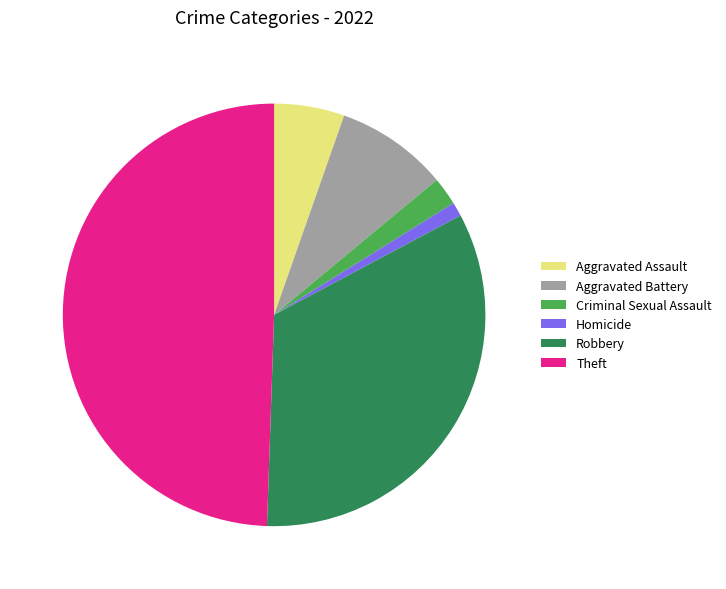

Rank the categories by value from lowest to highest.

Homicide, Criminal Sexual Assault, Aggravated Assault, Aggravated Battery, Robbery, Theft